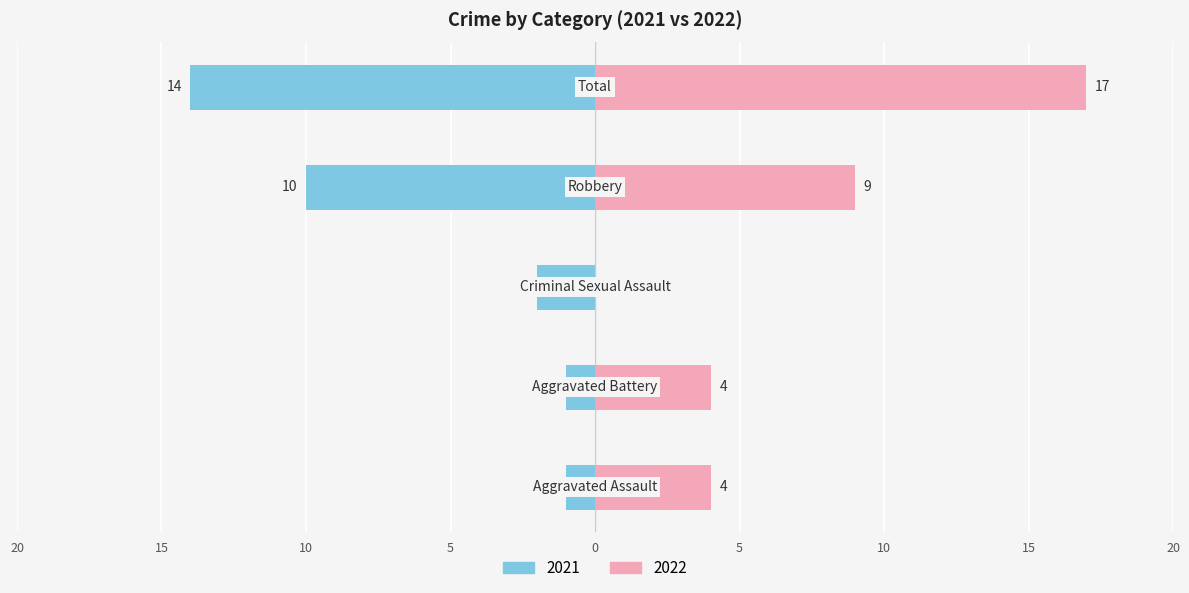

Is it true that Right (2022) equals 0 at Criminal Sexual Assault?

True